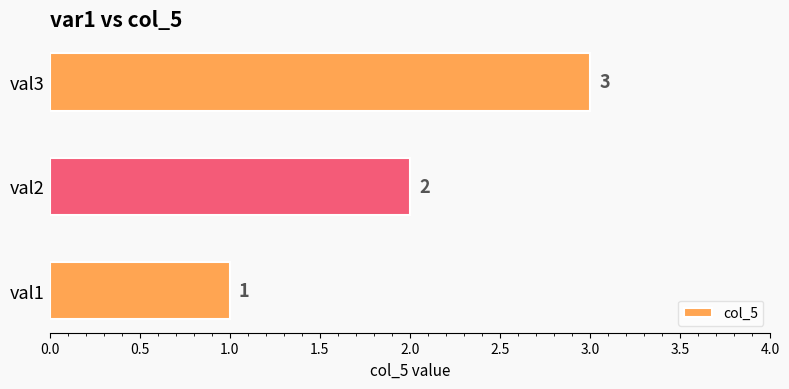

Is it true that the value at val3 is 2?

False